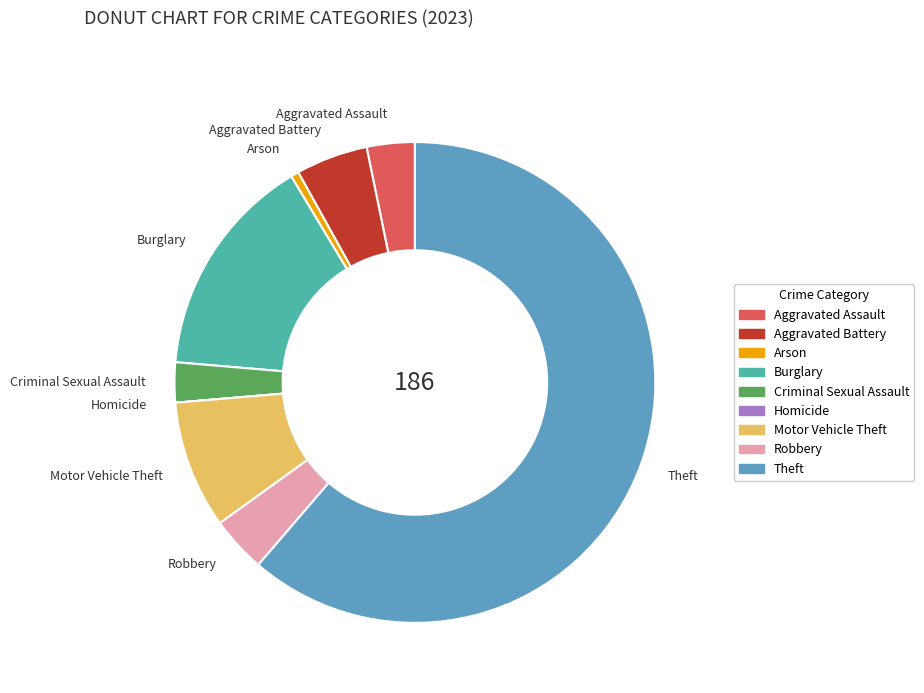

What is the largest slice in the pie chart?

Theft